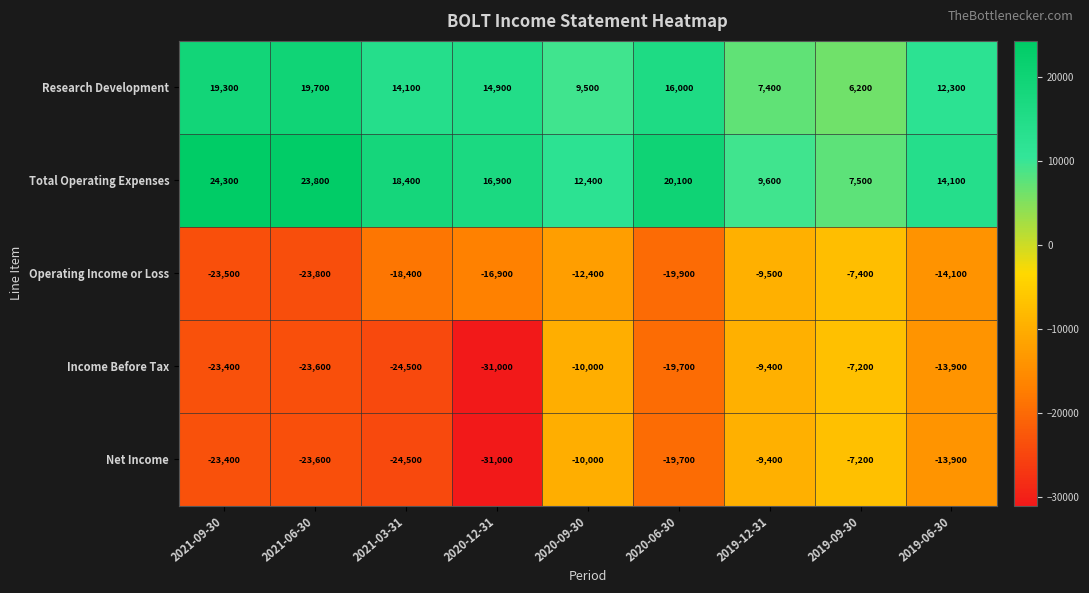

What is the spread (max minus min) of values at 2020-06-30?

40000